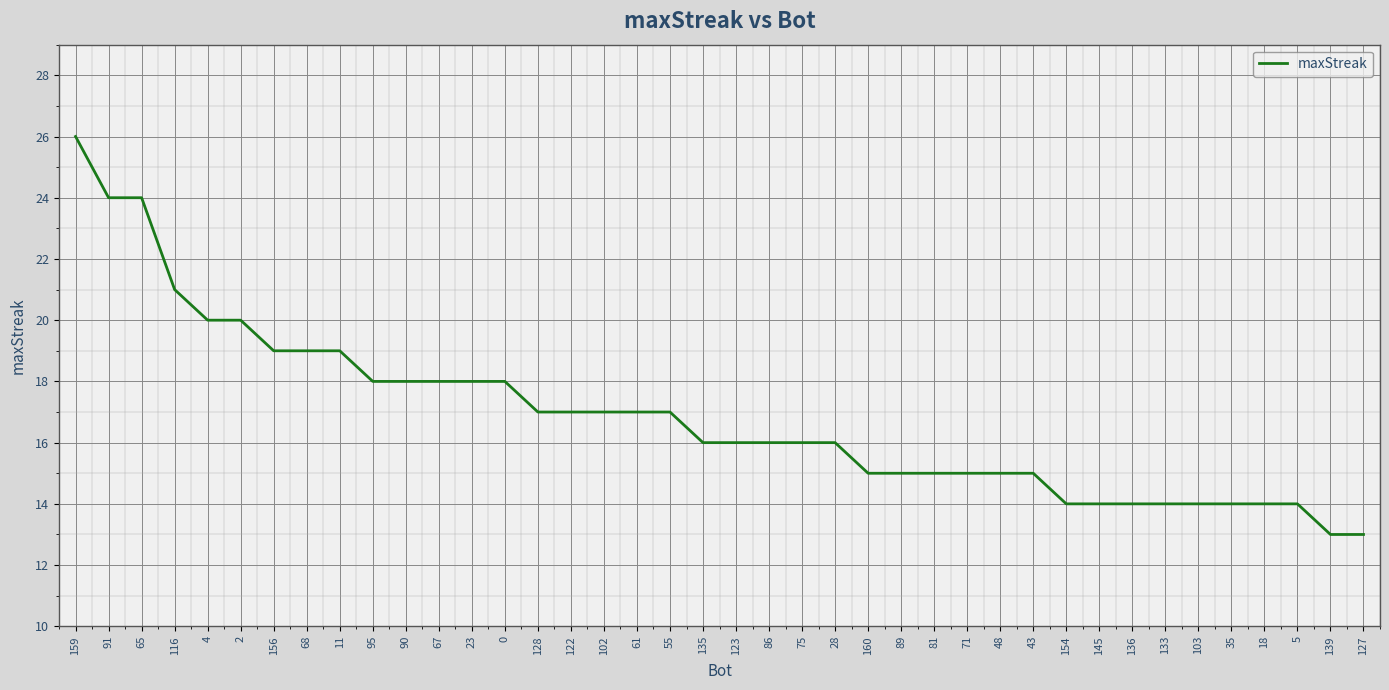

Reading right to left, extract all data points from this chart.

13	13	14	14	14	14	14	14	14	14	15	15	15	15	15	15	16	16	16	16	16	17	17	17	17	17	18	18	18	18	18	19	19	19	20	20	21	24	24	26